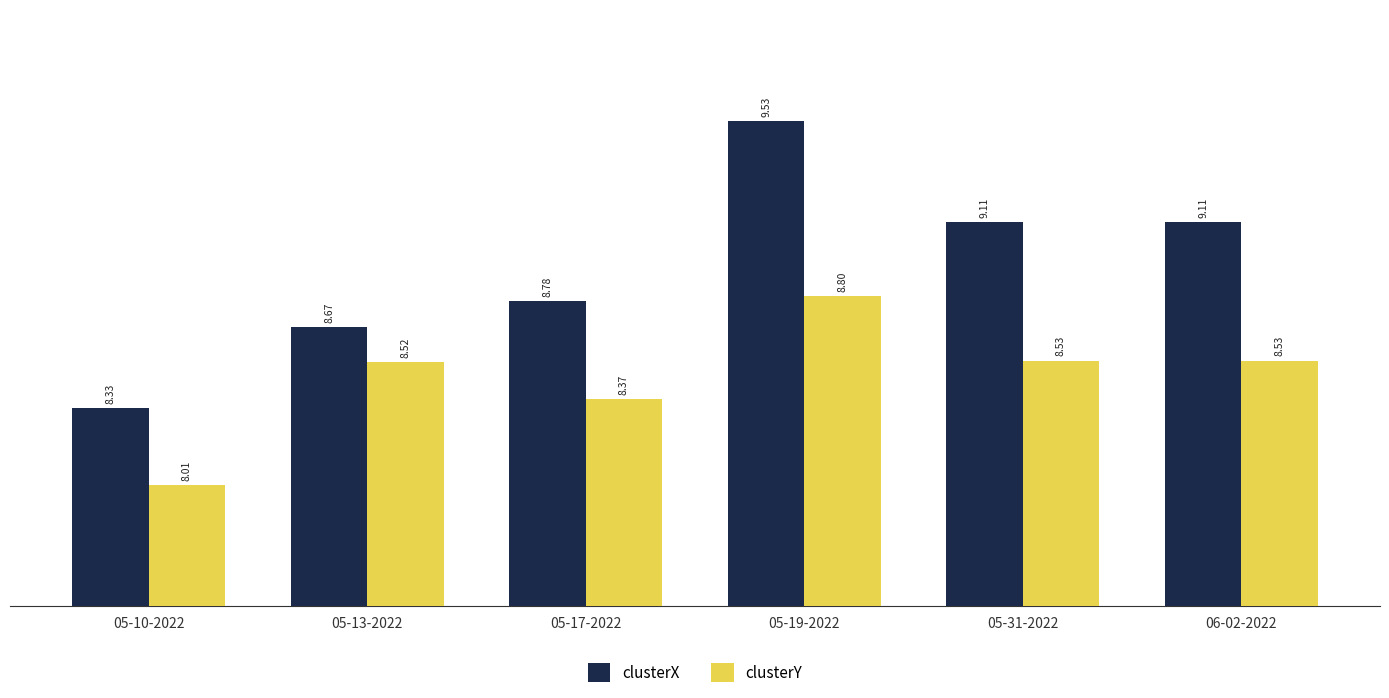

What are all the series names shown in the legend?

clusterX, clusterY